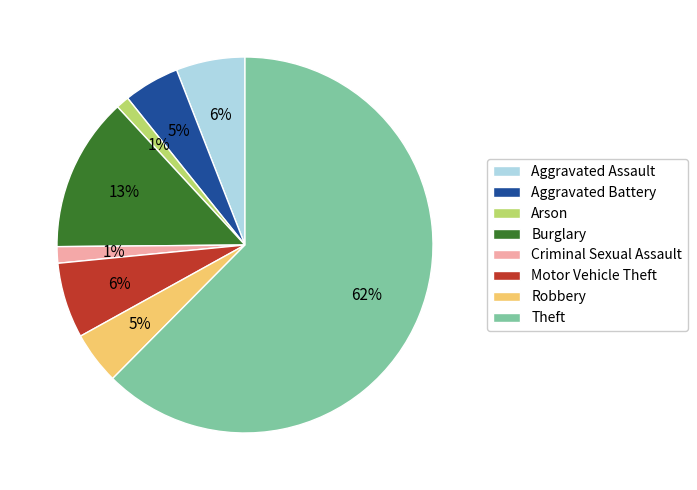

Which category has the biggest portion of the pie?

Theft